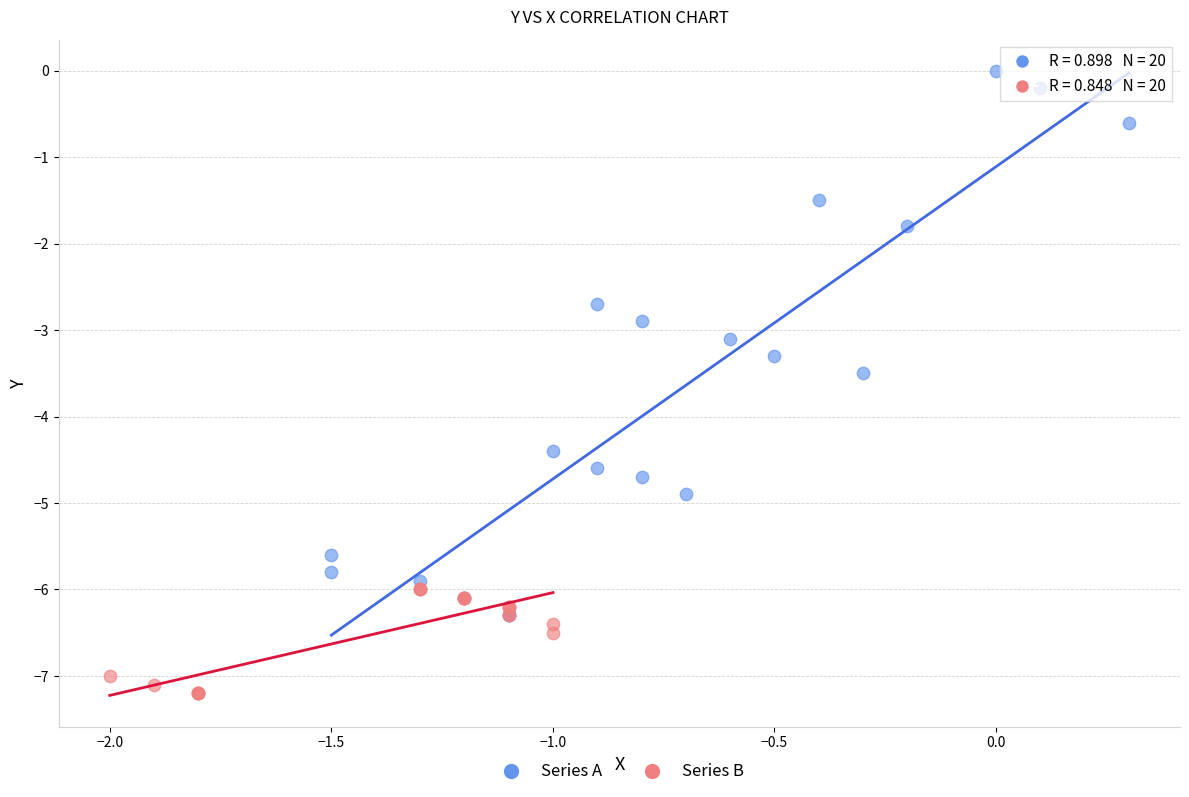

What are all the series names shown in the legend?

Series A, Series B